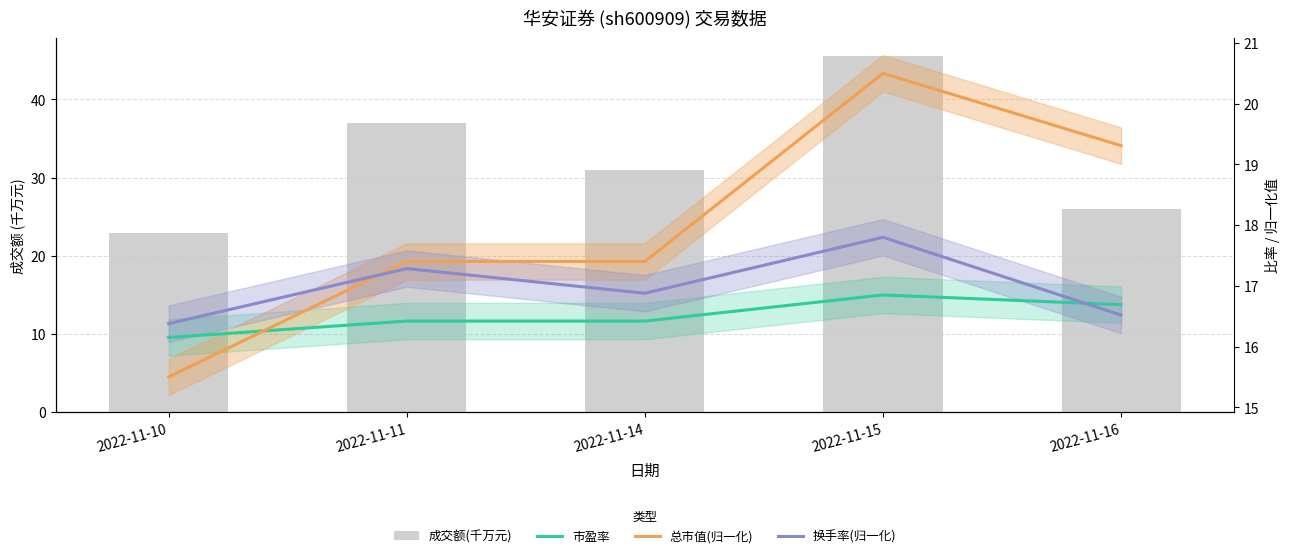

Reading left to right, list all the values displayed in this chart.

成交额(千万元): 22.9	36.9	31.0	45.6	26.0
市盈率: 16.1	16.4	16.4	16.9	16.7
总市值(归一化): 15.5	17.4	17.4	20.5	19.3
换手率(归一化): 16.4	17.3	16.9	17.8	16.5